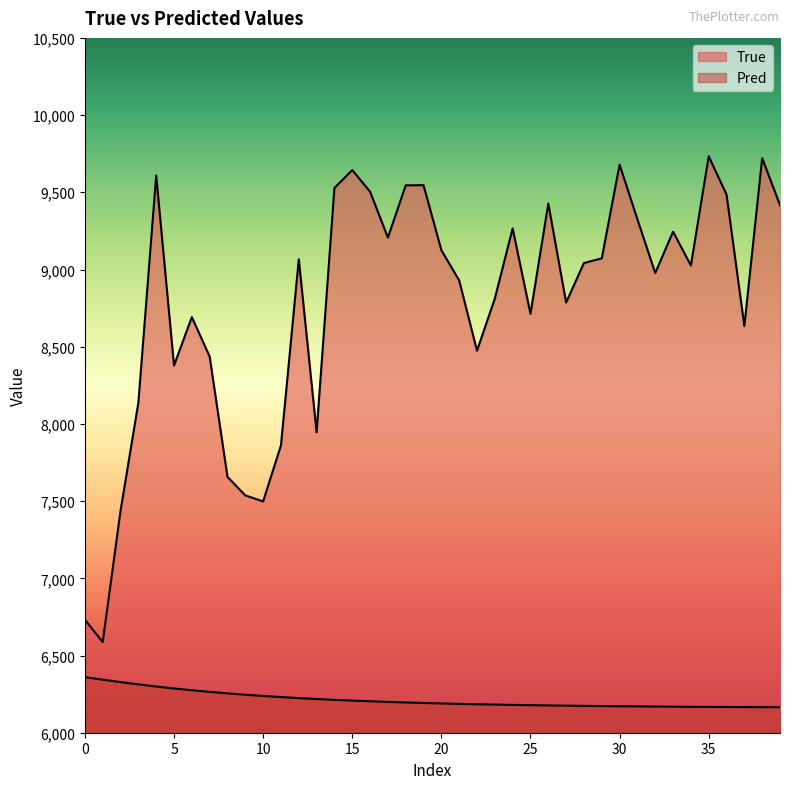

At which category does the chart reach its peak across all series?

35